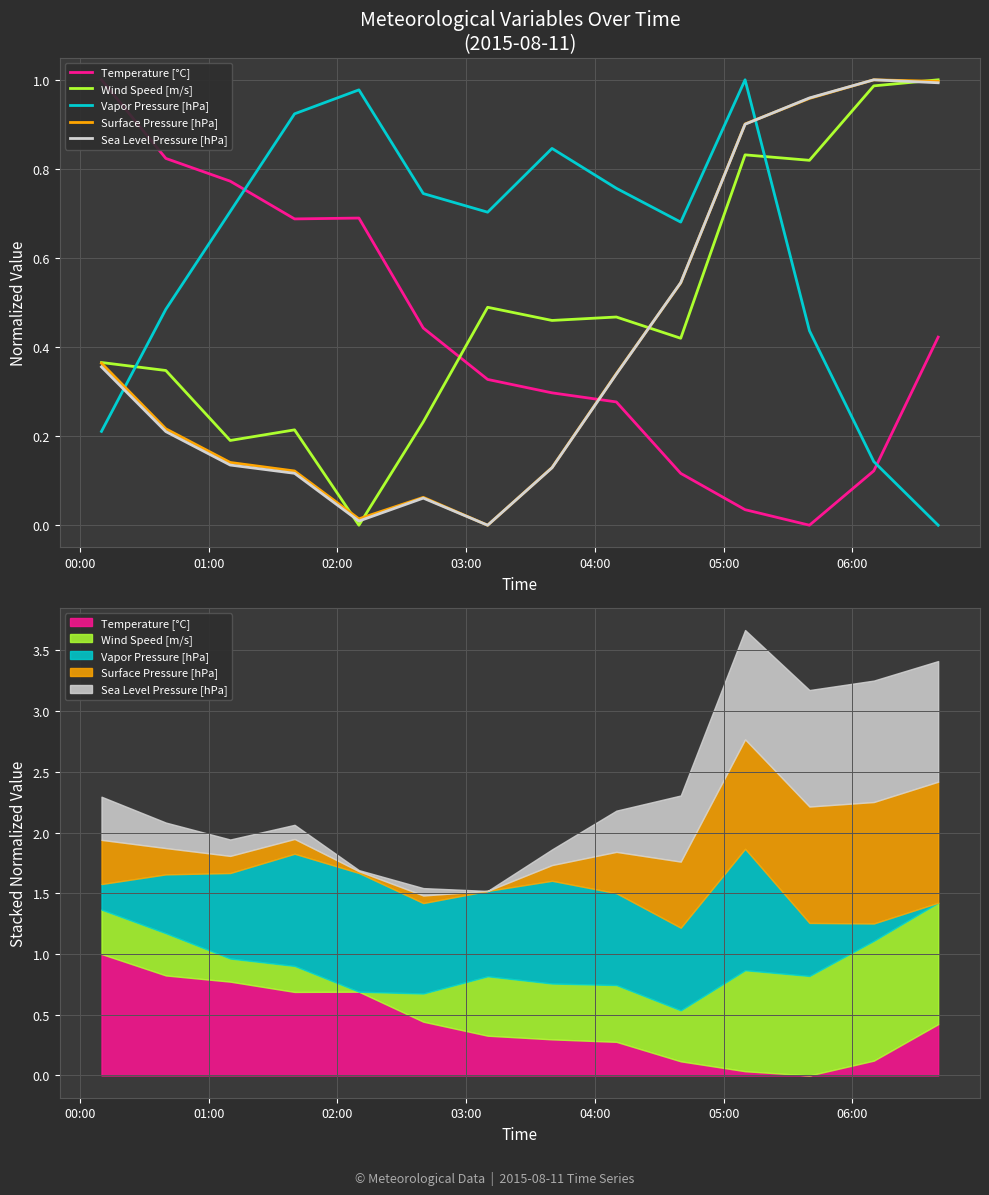

How many interior local valleys does the Temperature [°C] series have?

2